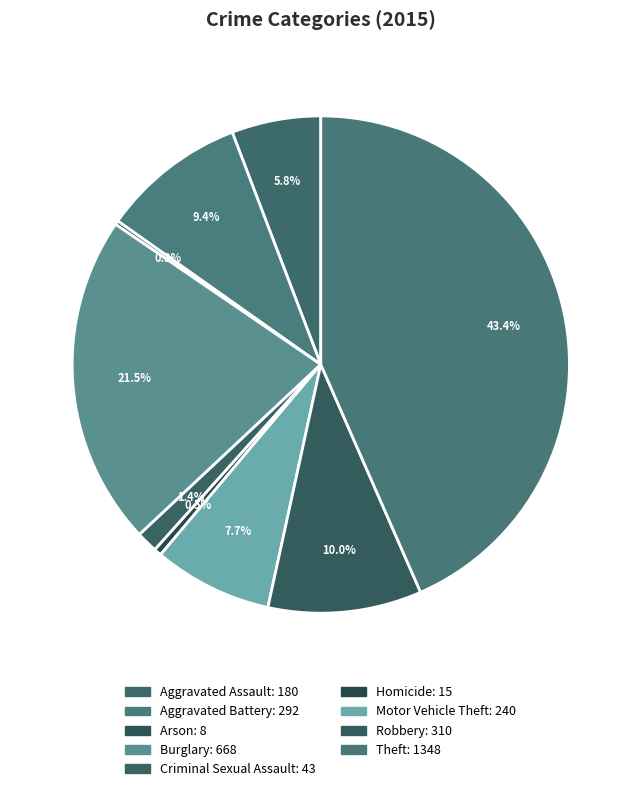

What percentage is the Burglary slice, to the nearest percent?

22%